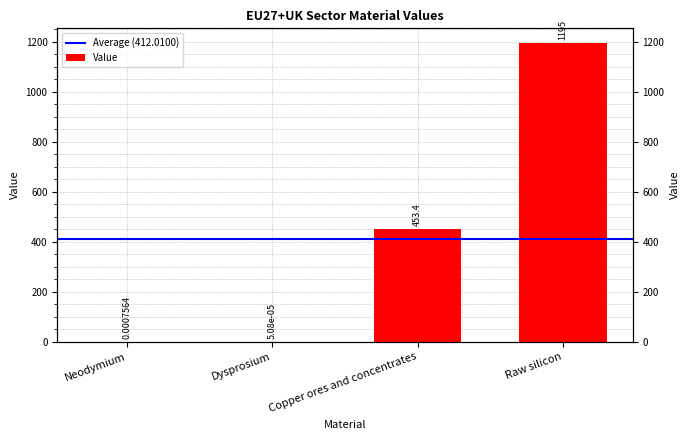

Are the bars horizontal?

No